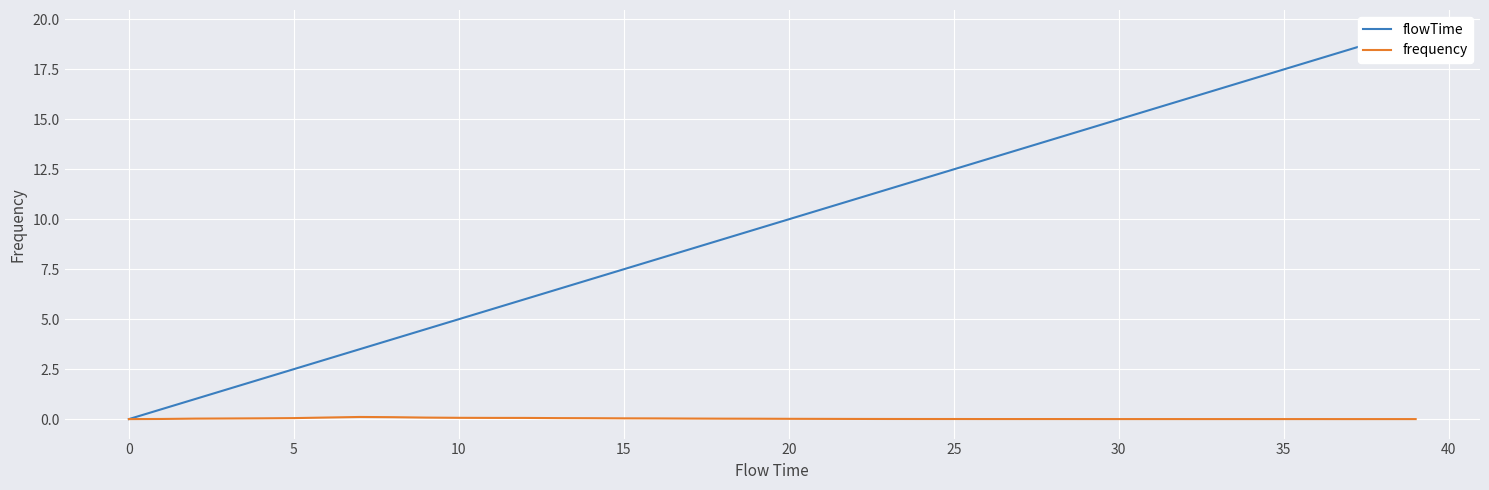

Is it true that flowTime equals 2.9 at 22?

False